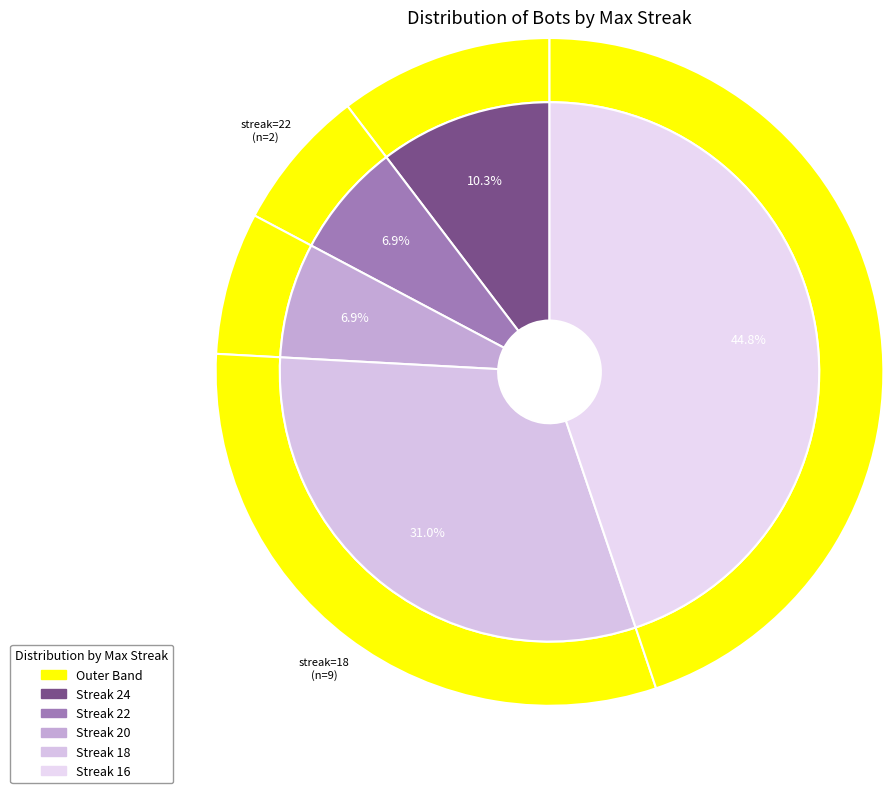

How many slices are in this pie chart?

5